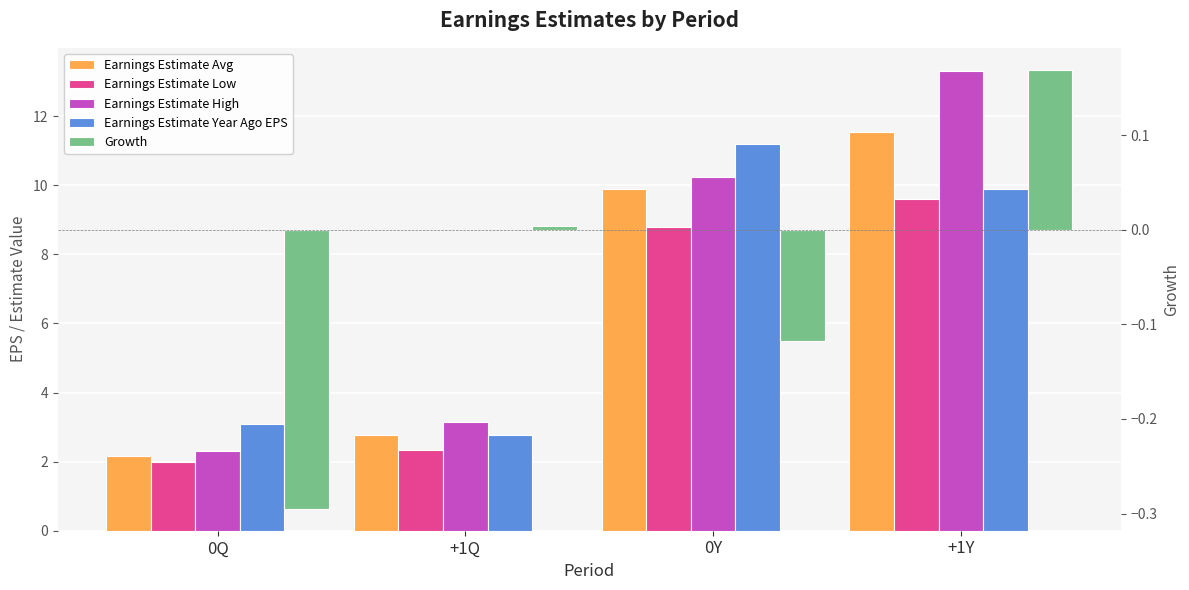

What is the sum of all Earnings Estimate Low values?

22.7